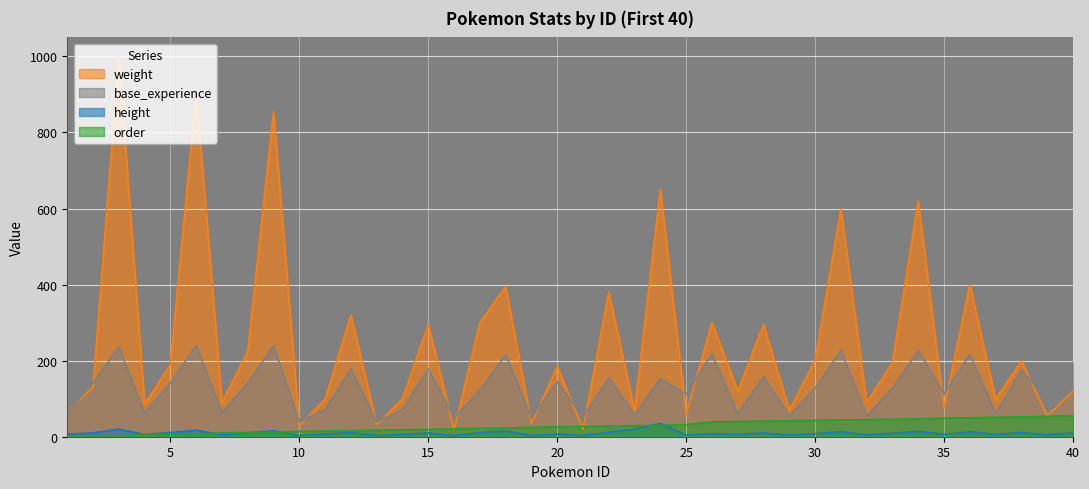

Rank the series at 26 from lowest to highest value.

height, order, base_experience, weight